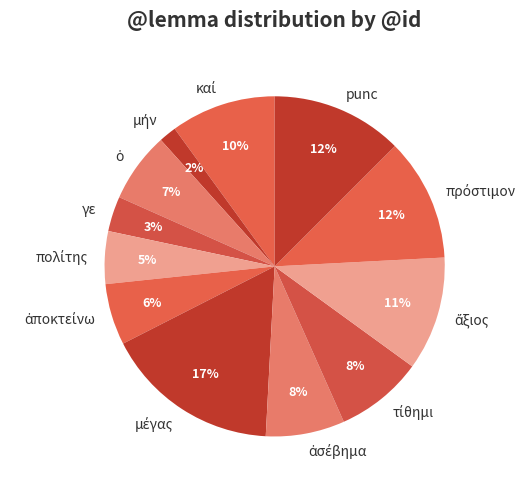

Is there any slice that represents more than half of the pie?

No